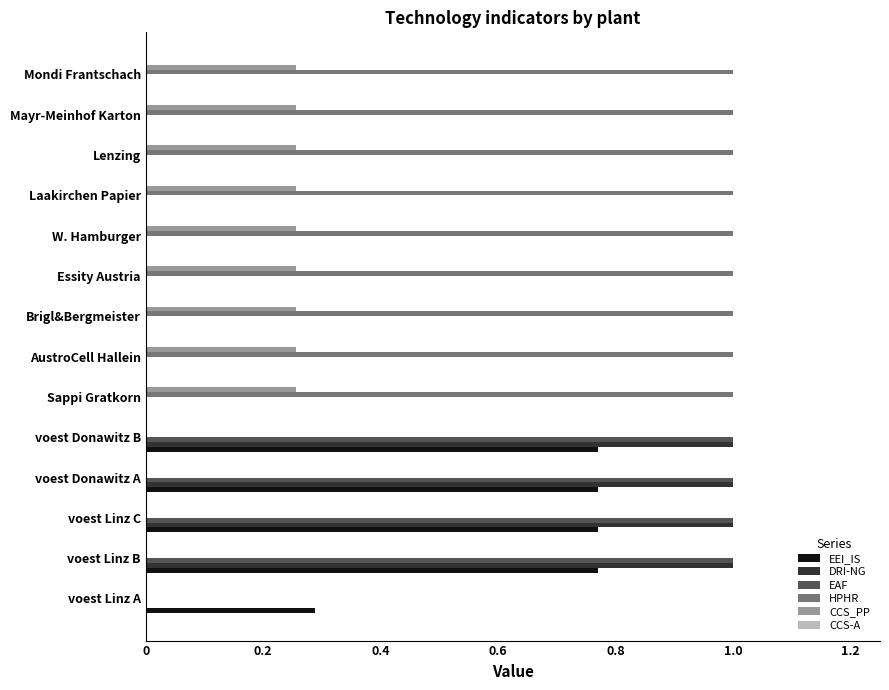

What is the total value across all series at AustroCell Hallein?

1.3